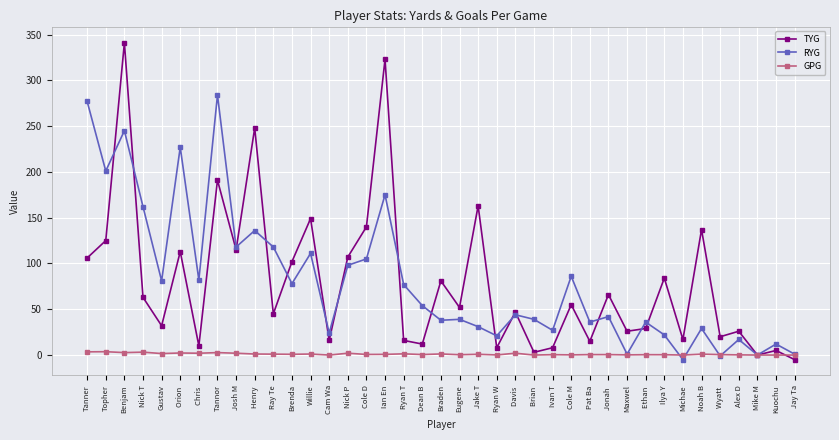

What is the difference between the maximum and minimum values in the RYG series?

289.0